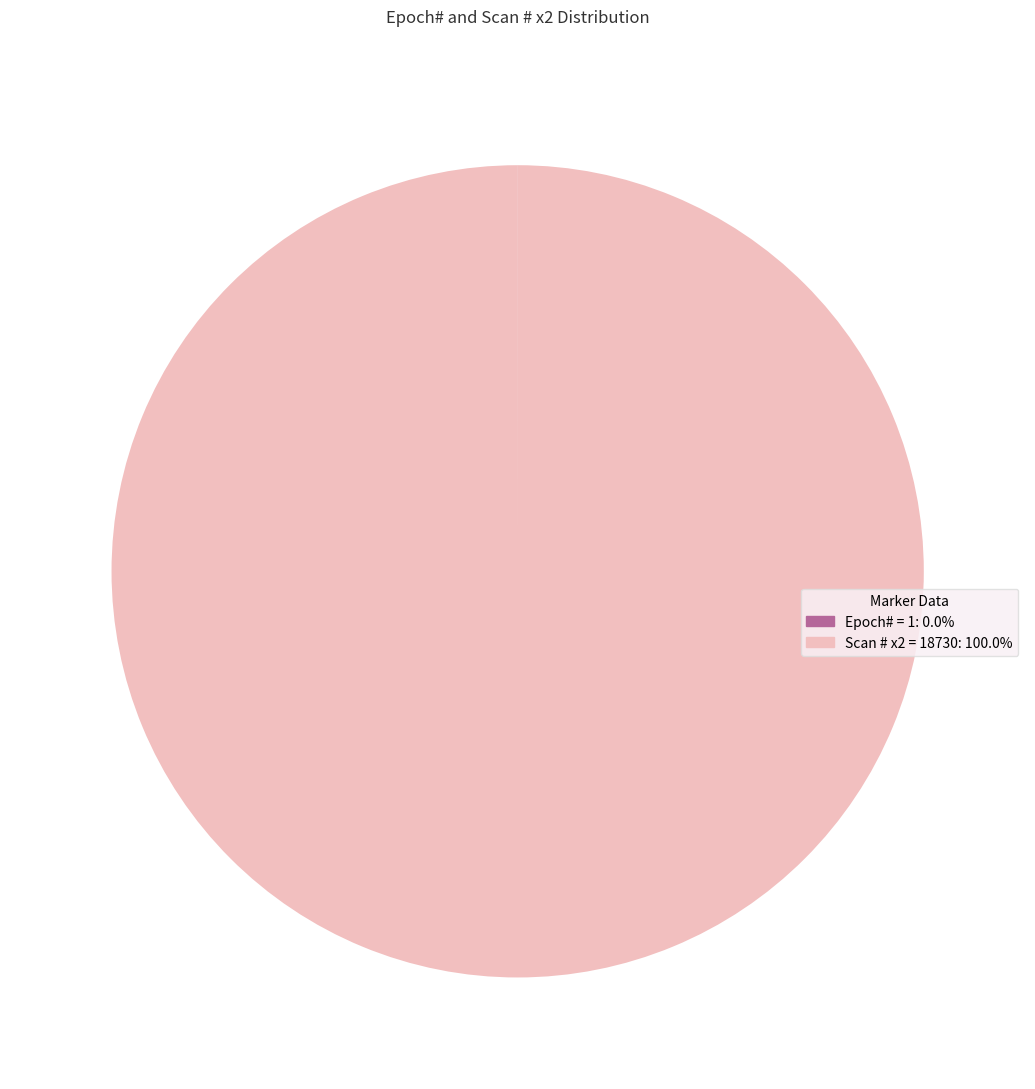

Is there a majority slice in this chart?

Yes